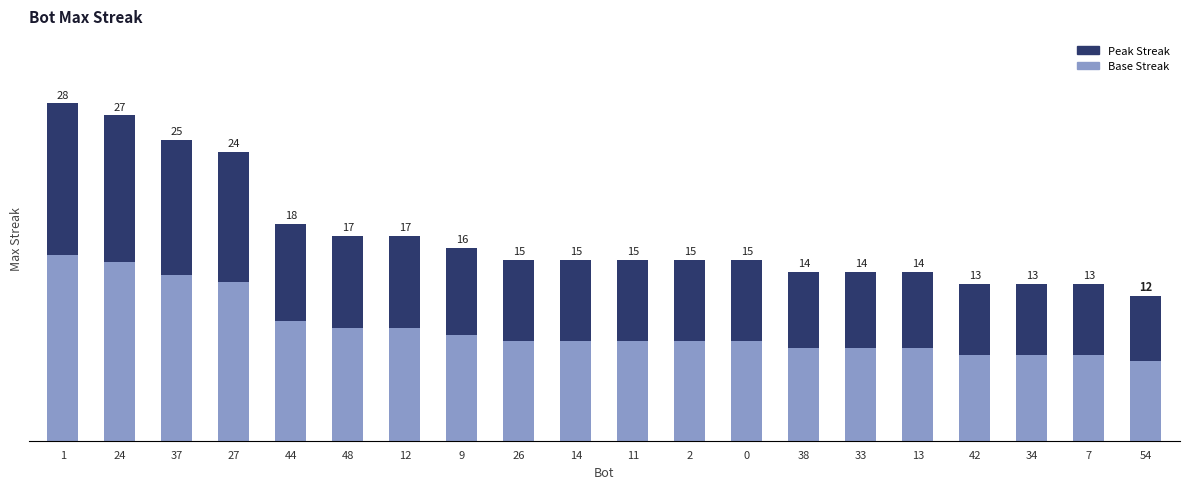

Which has a higher value, 14 or 27?

27